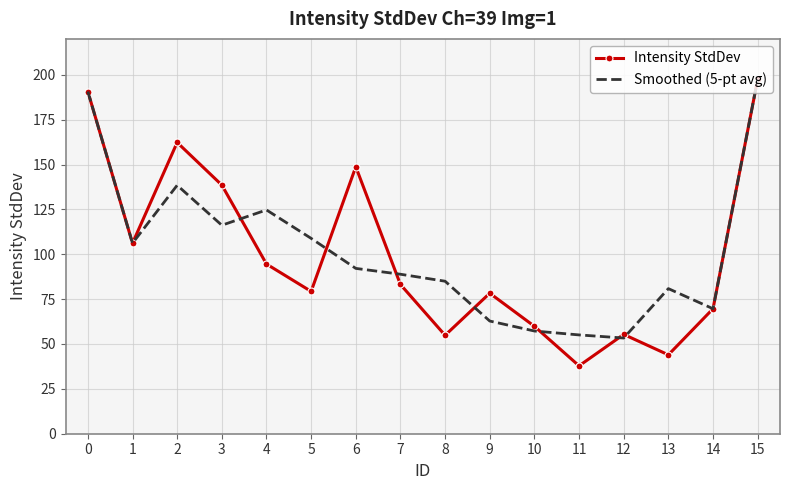

At which category is the sum across all series the highest?

15